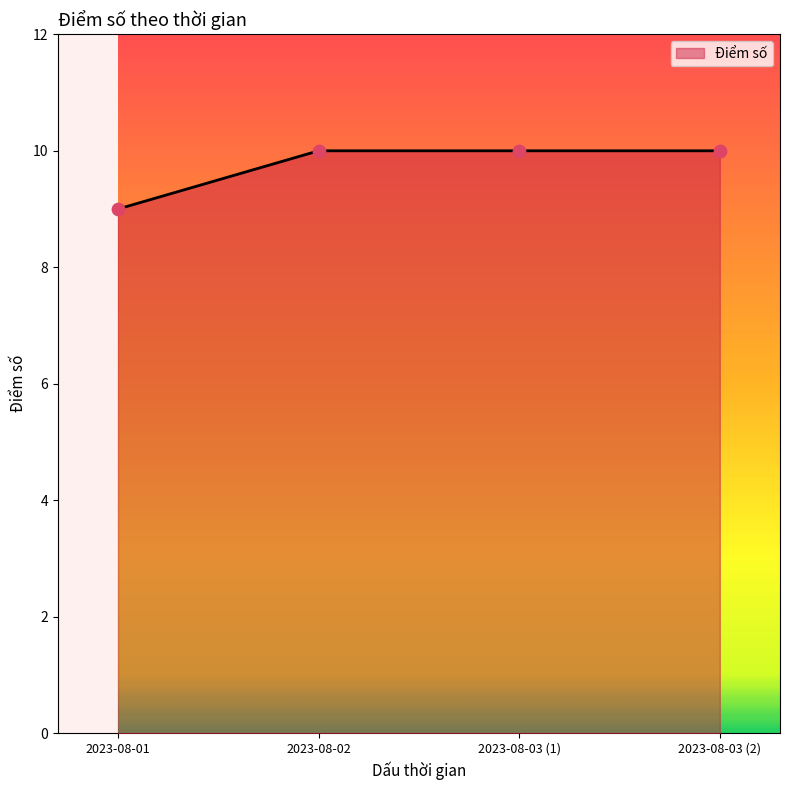

Which has a higher value, 2023-08-01 or 2023-08-03 (1)?

2023-08-03 (1)